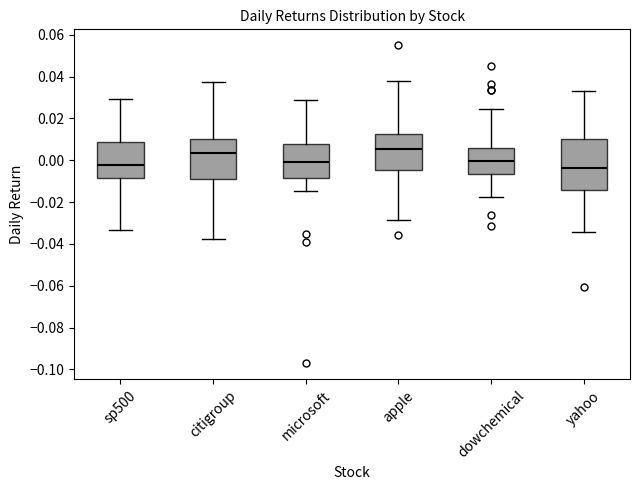

Comparing the boxes themselves (not the whiskers), which one is the tallest?

yahoo